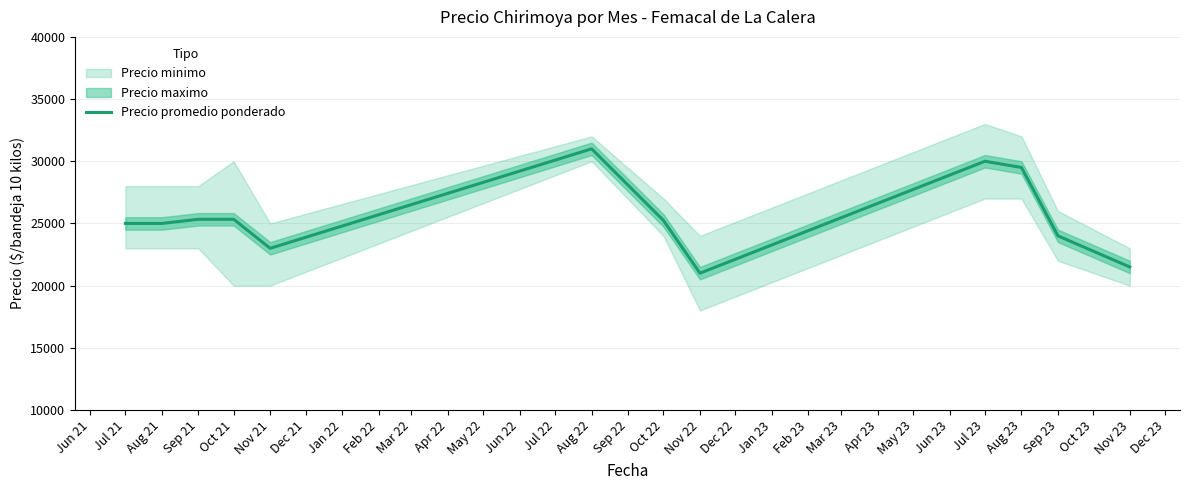

What is the maximum value for Precio promedio ponderado?

31000